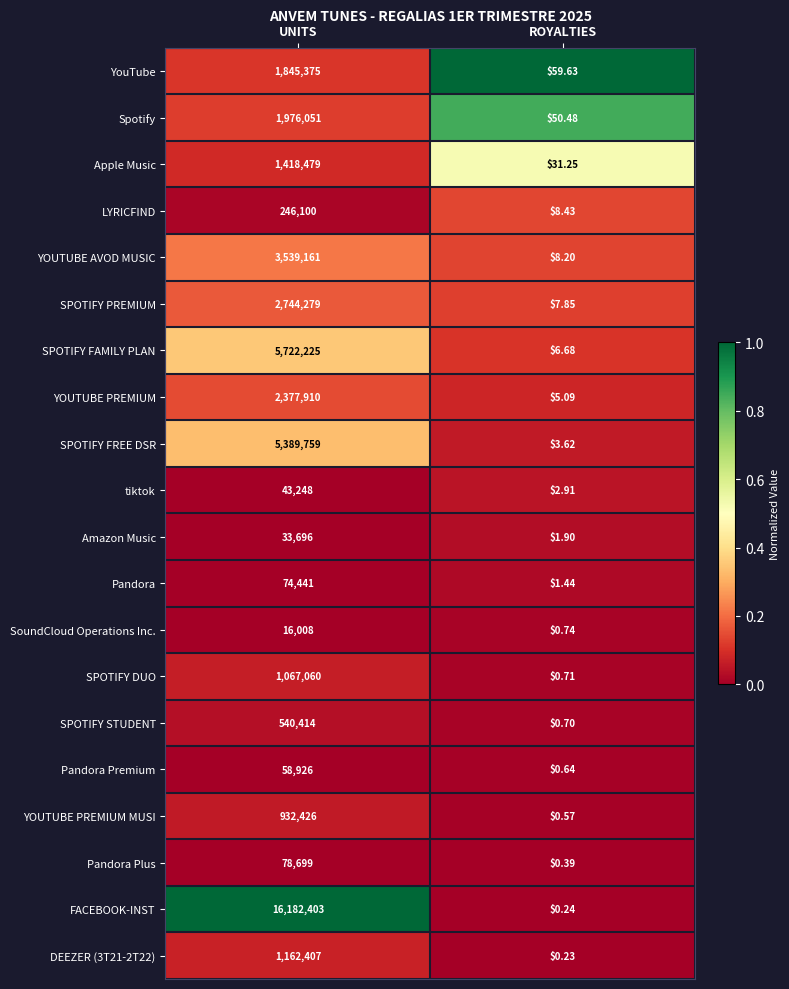

Rank the series at UNITS from lowest to highest value.

SoundCloud Operations Inc., Amazon Music, tiktok, Pandora Premium, Pandora, Pandora Plus, LYRICFIND, SPOTIFY STUDENT, YOUTUBE PREMIUM MUSI, SPOTIFY DUO, DEEZER (3T21-2T22), Apple Music, YouTube, Spotify, YOUTUBE PREMIUM, SPOTIFY PREMIUM, YOUTUBE AVOD MUSIC, SPOTIFY FREE DSR, SPOTIFY FAMILY PLAN, FACEBOOK-INST